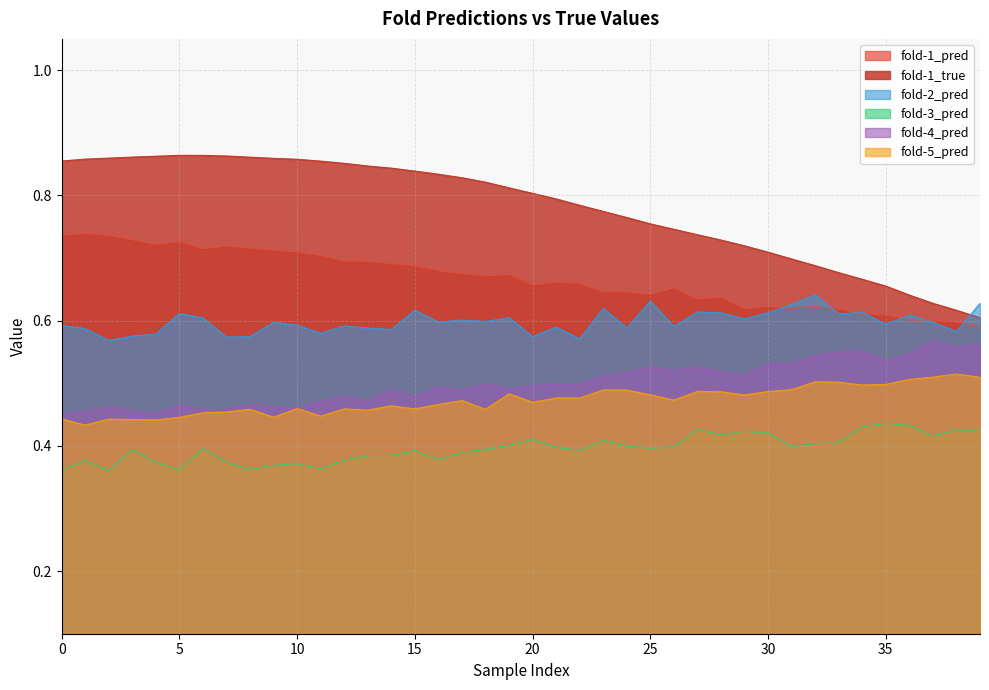

True or false: fold-3_pred and fold-1_true intersect in this chart.

False